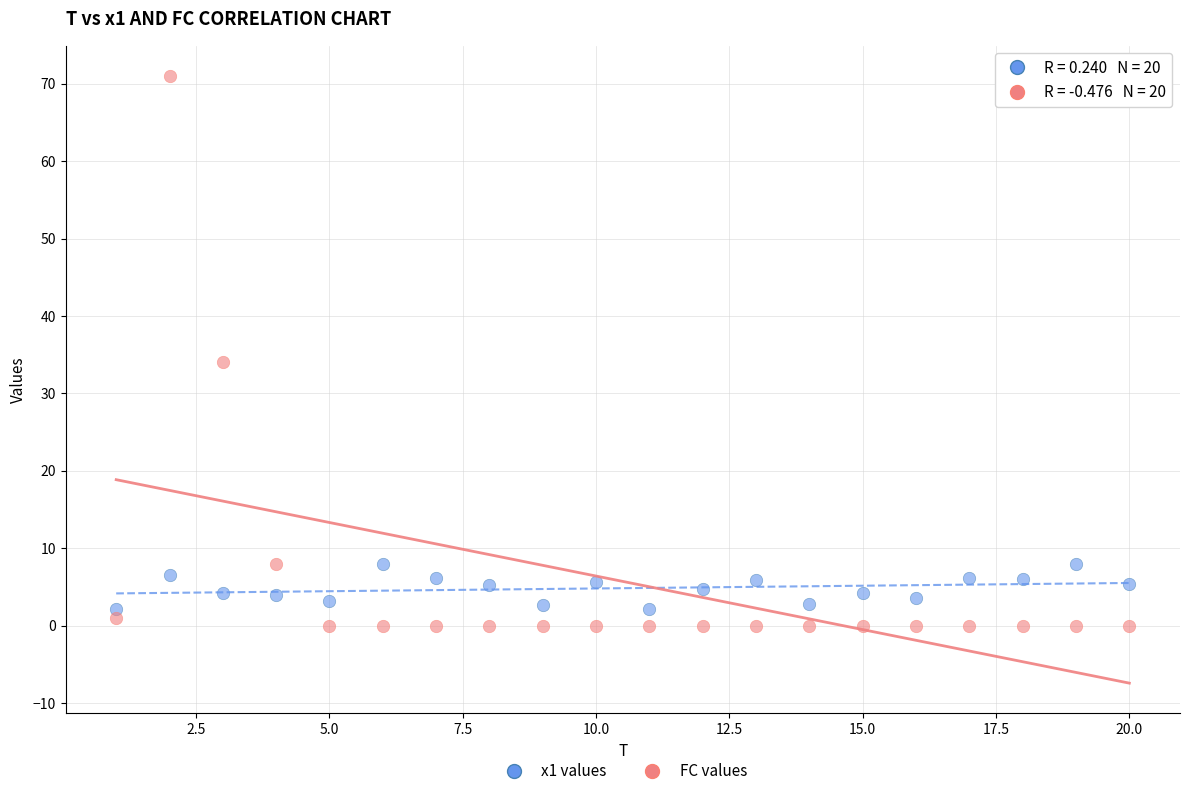

Across all data points, what is the range of X values (max minus min)?

19.0